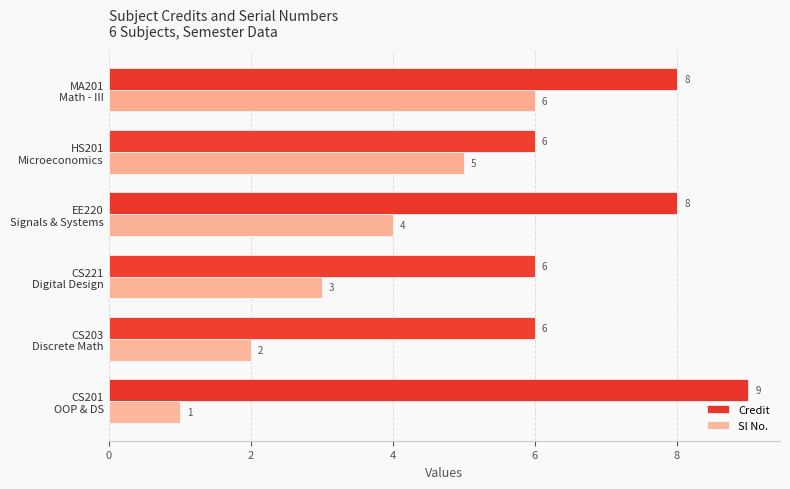

Which series has the largest range (max minus min)?

Sl No.